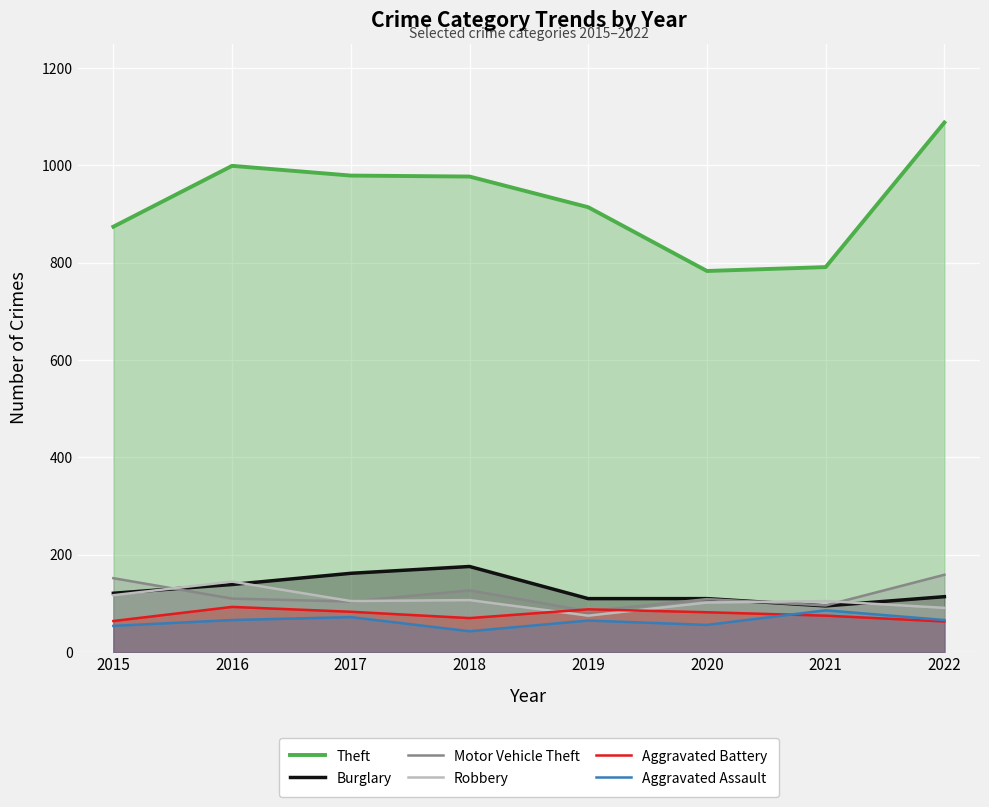

What is the value of the Motor Vehicle Theft point at the 5th from the left?

84